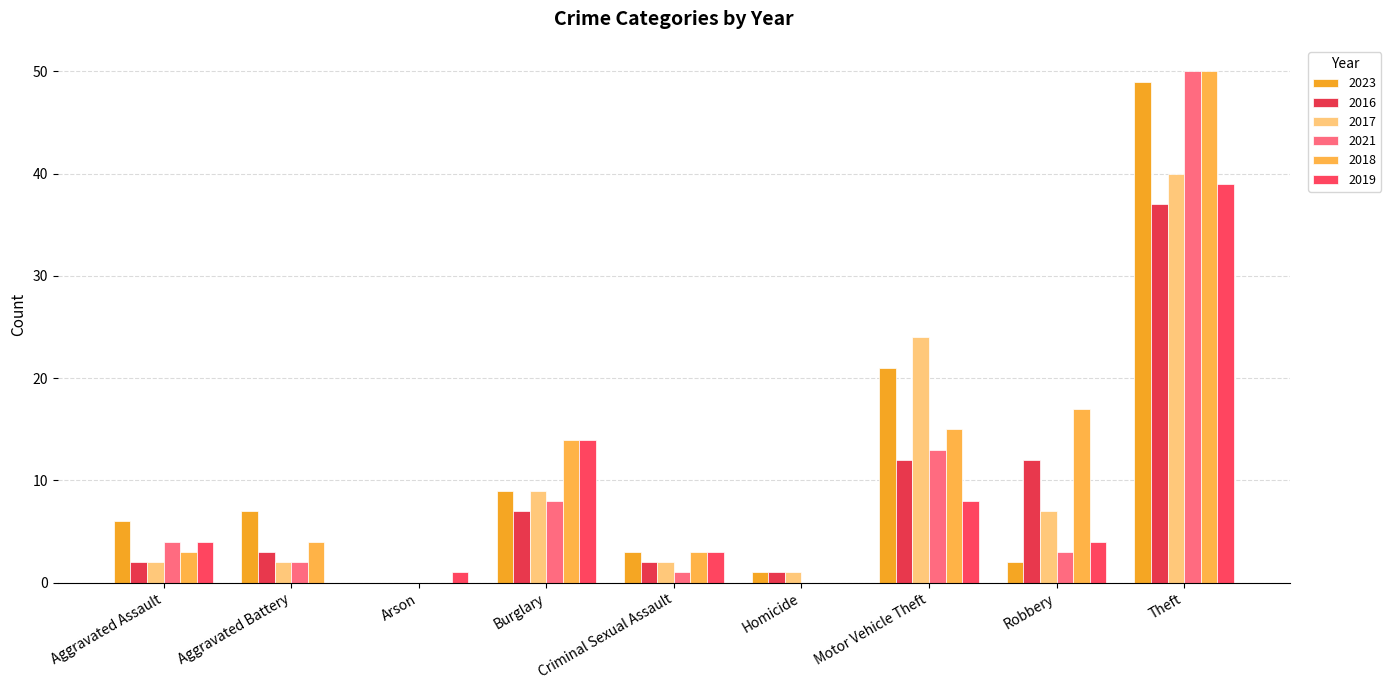

Which has a higher value, Criminal Sexual Assault or Aggravated Battery?

Aggravated Battery